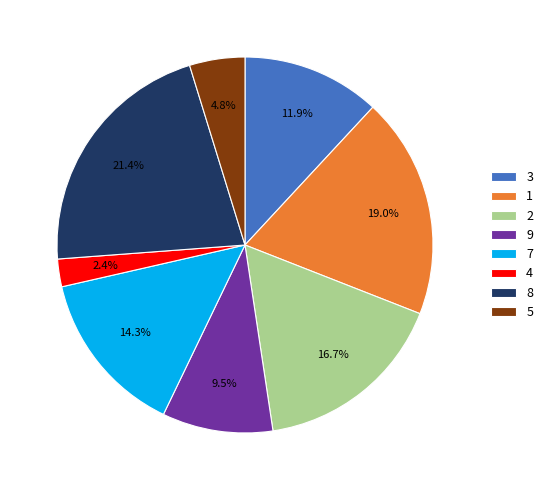

Rank the categories by value from highest to lowest.

8, 1, 2, 7, 3, 9, 5, 4